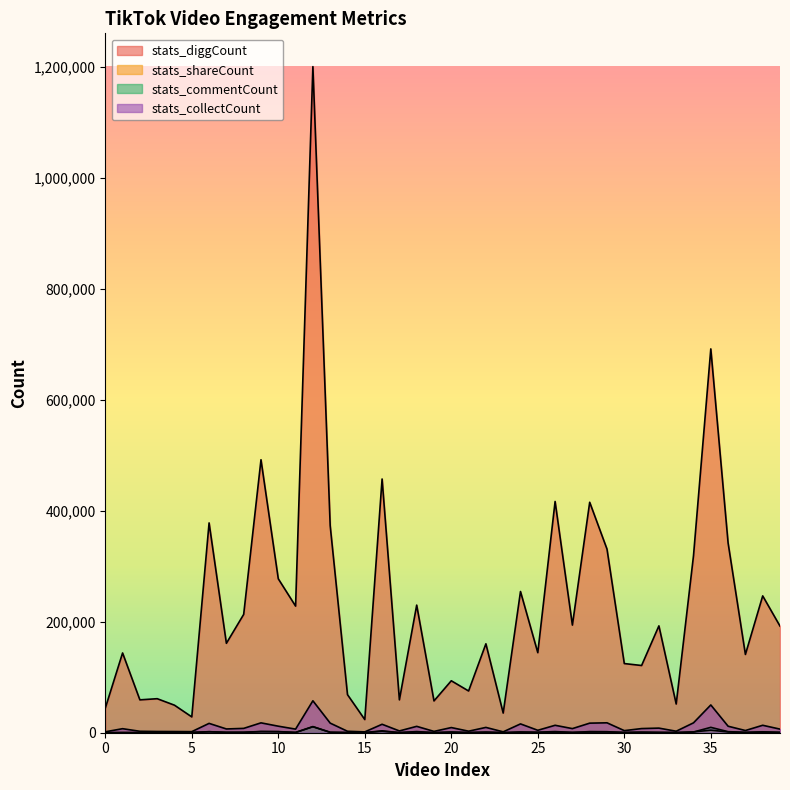

What is the difference between the highest and lowest values at 29?

329554